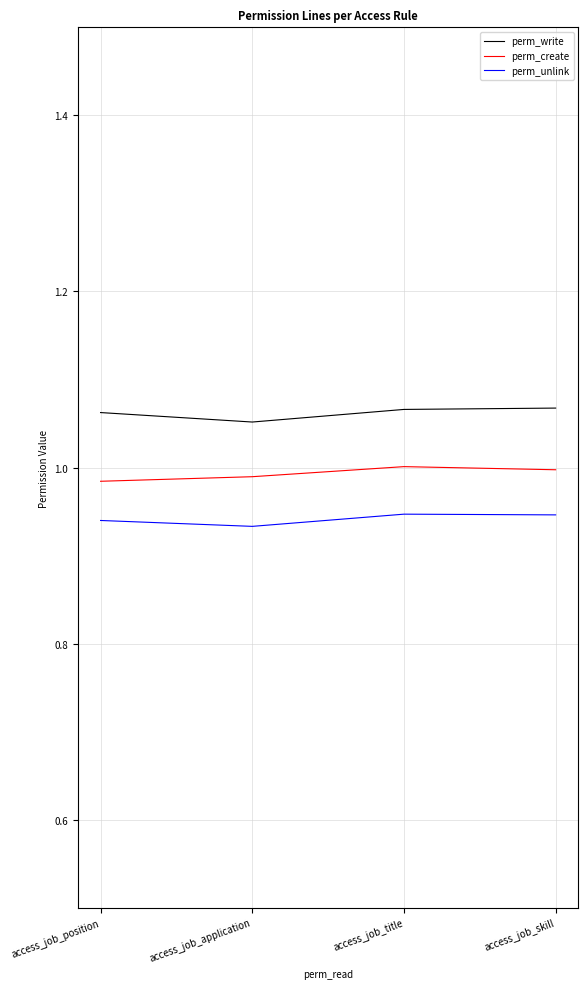

True or false: perm_create and perm_write cross at least once.

False